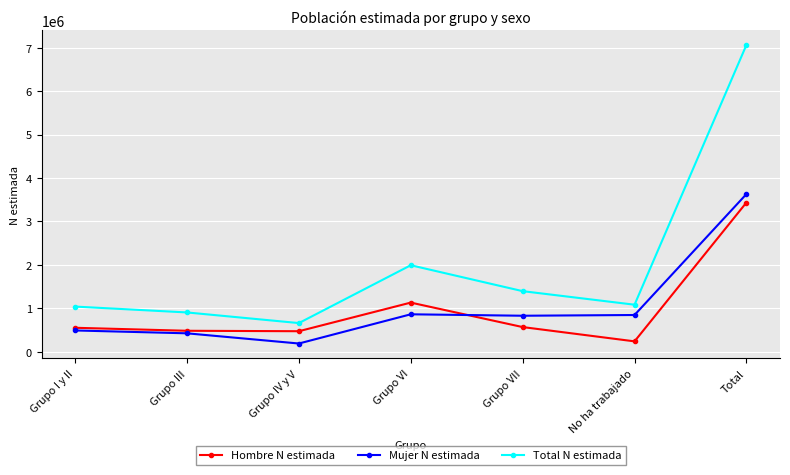

Read the Hombre N estimada value at Grupo IV y V, to the nearest 100.

470900